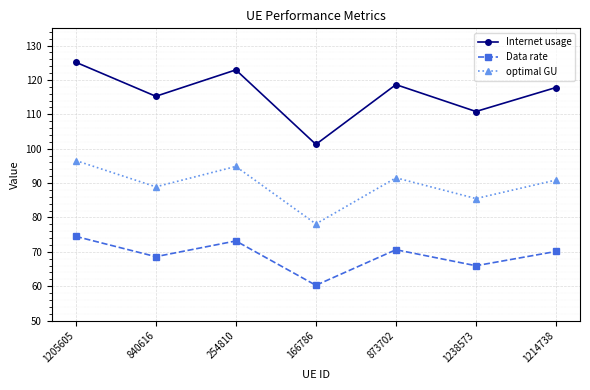

Reading left to right, extract all data points from this chart.

Internet usage: 1205605=125.1	840616=115.2	254810=122.9	166786=101.3	873702=118.6	1238573=110.8	1214738=117.8
Data rate: 1205605=74.5	840616=68.6	254810=73.2	166786=60.3	873702=70.6	1238573=66.0	1214738=70.1
optimal GU: 1205605=96.5	840616=88.9	254810=94.8	166786=78.1	873702=91.5	1238573=85.5	1214738=90.9